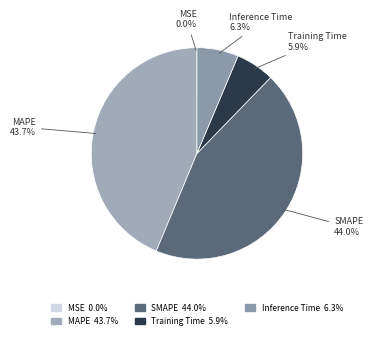

Does any single category account for the majority?

No